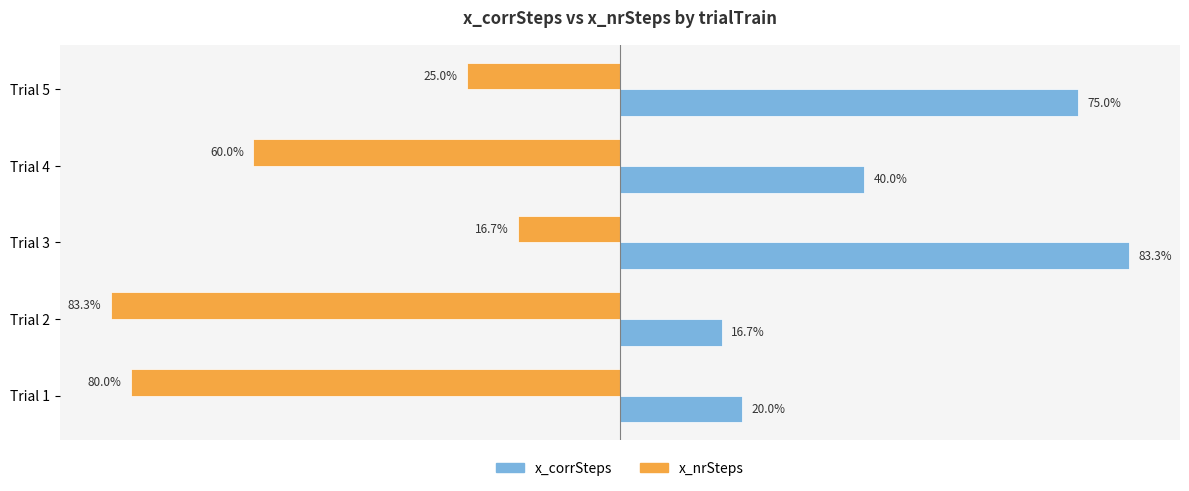

Where is x_corrSteps nearest to the value 50?

Trial 4